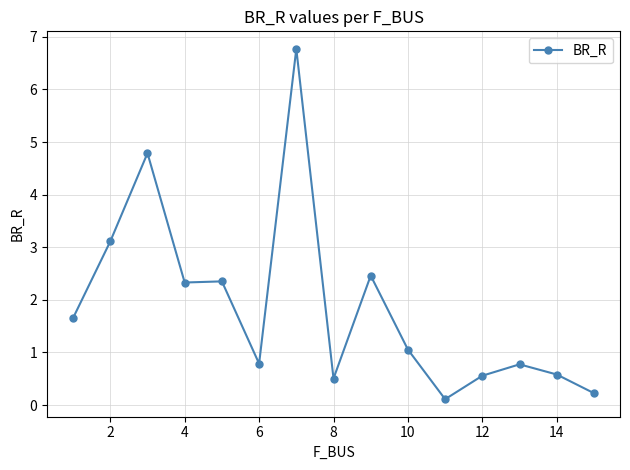

What is the difference between the maximum and minimum values?

6.7